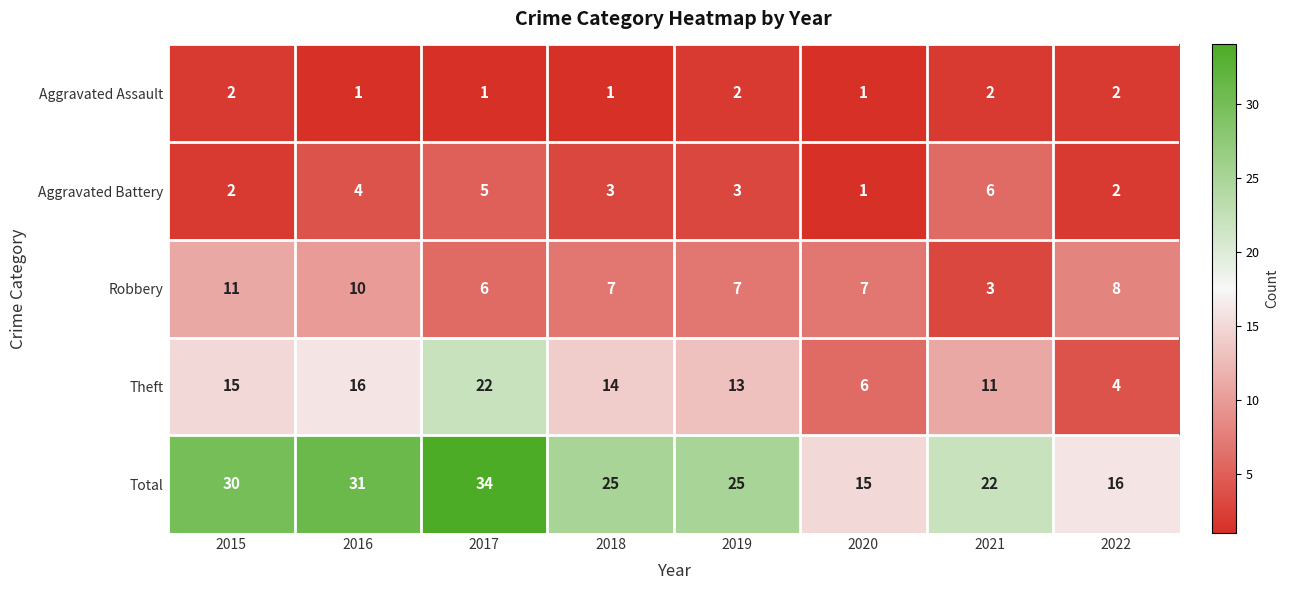

At 2018, list the series in order from largest to smallest.

Total, Theft, Robbery, Aggravated Battery, Aggravated Assault